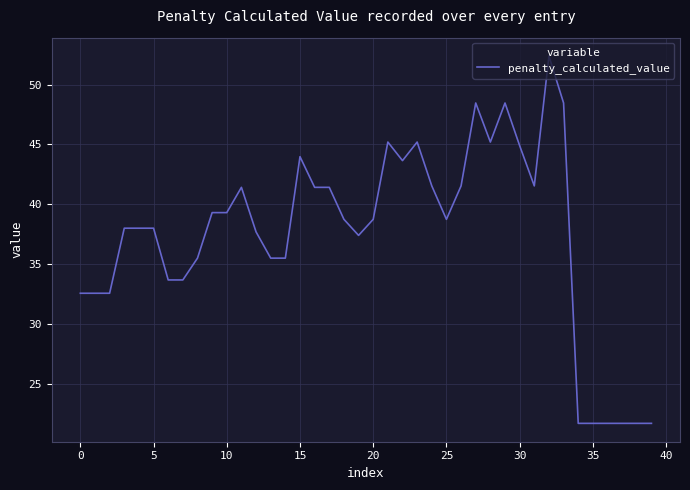

What is the smallest value displayed?

21.7